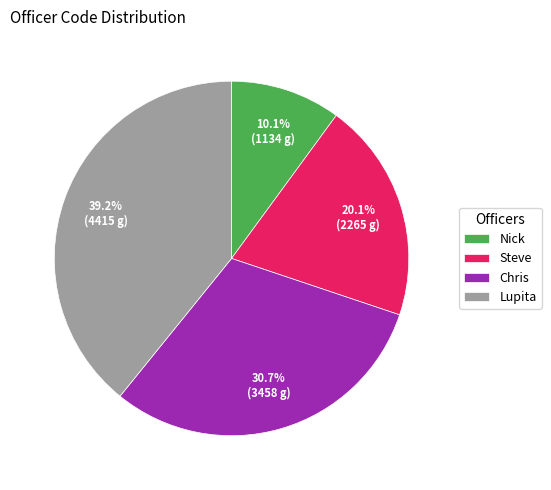

What percentage is the Lupita slice, to the nearest percent?

39%